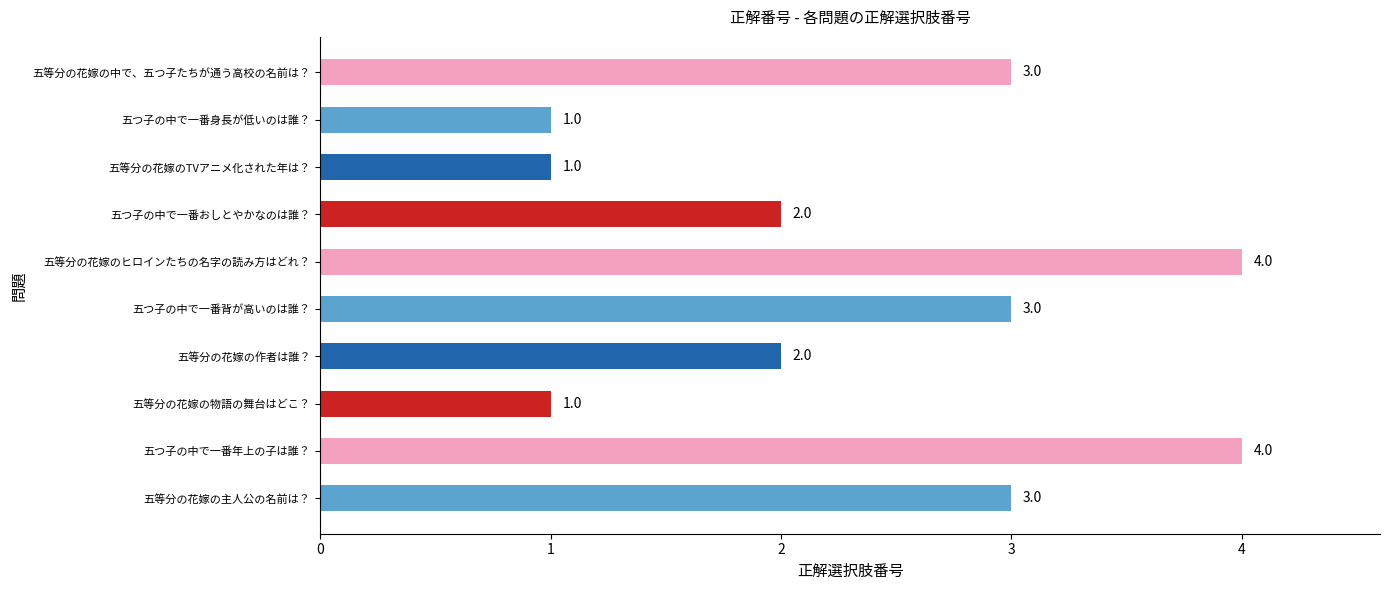

The value at 五つ子の中で一番身長が低いのは誰？ is 0. True or false?

False